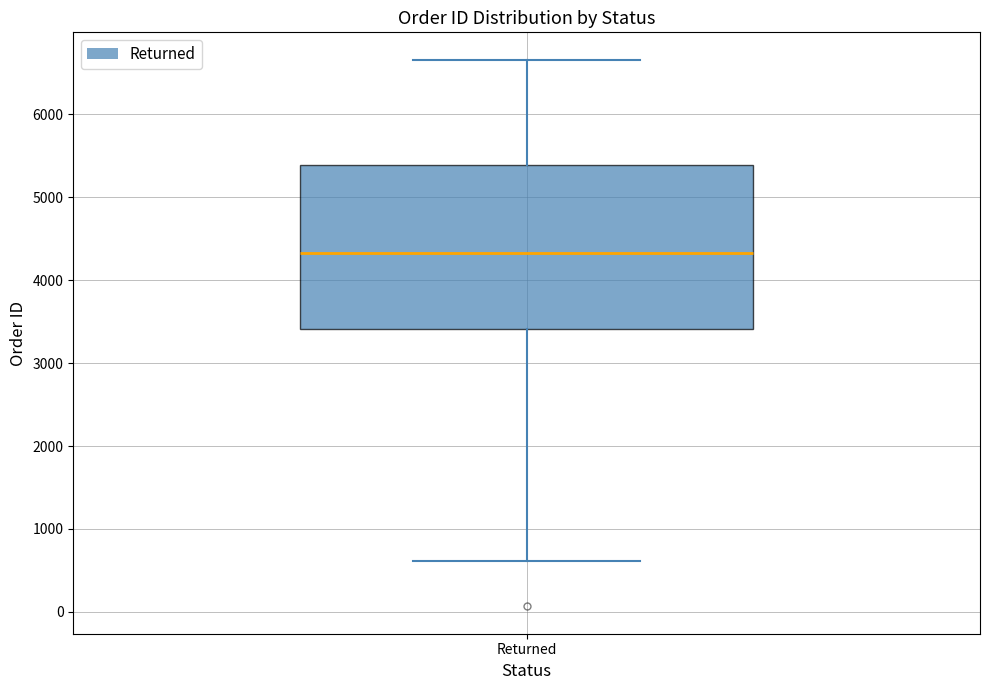

Read this box plot against the y-axis: the position of the median line, the range covered by the box, and the ends of both whiskers. The values are not printed on the chart, so give them approximately, as read against the axis.

median 4300, box 3400 to 5400, whiskers 600 to 6700